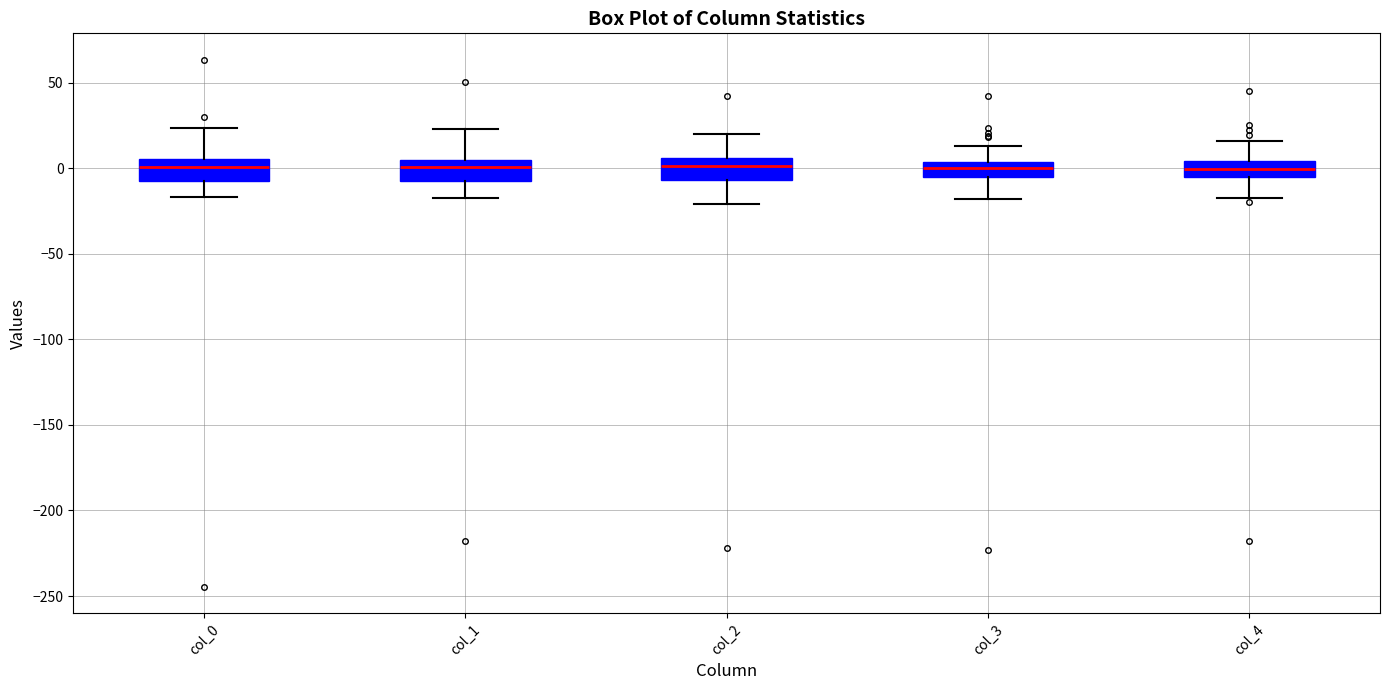

Where is the lower edge of the box for col_1 on the y-axis? The values are not printed on the chart, so give them approximately, as read against the axis.

-5